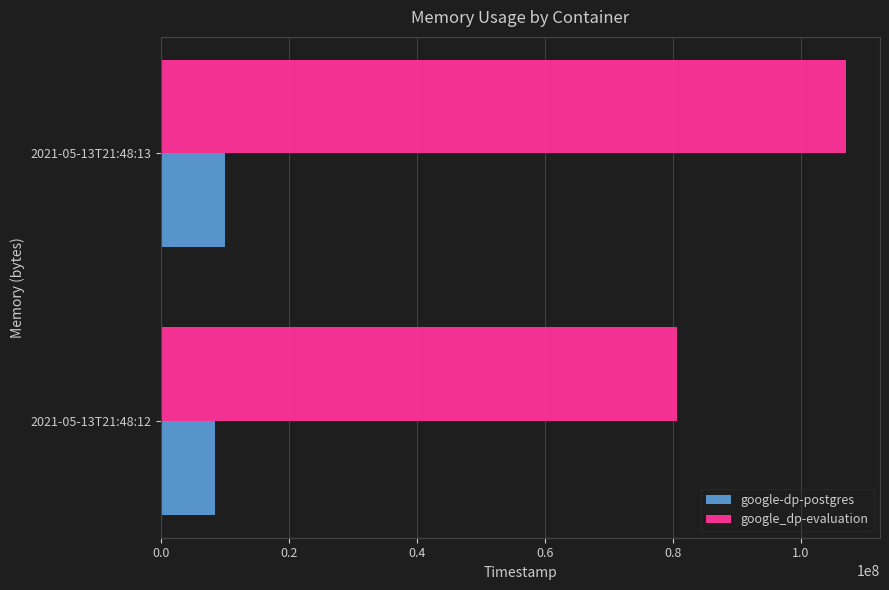

Which series has the largest range (max minus min)?

google_dp-evaluation